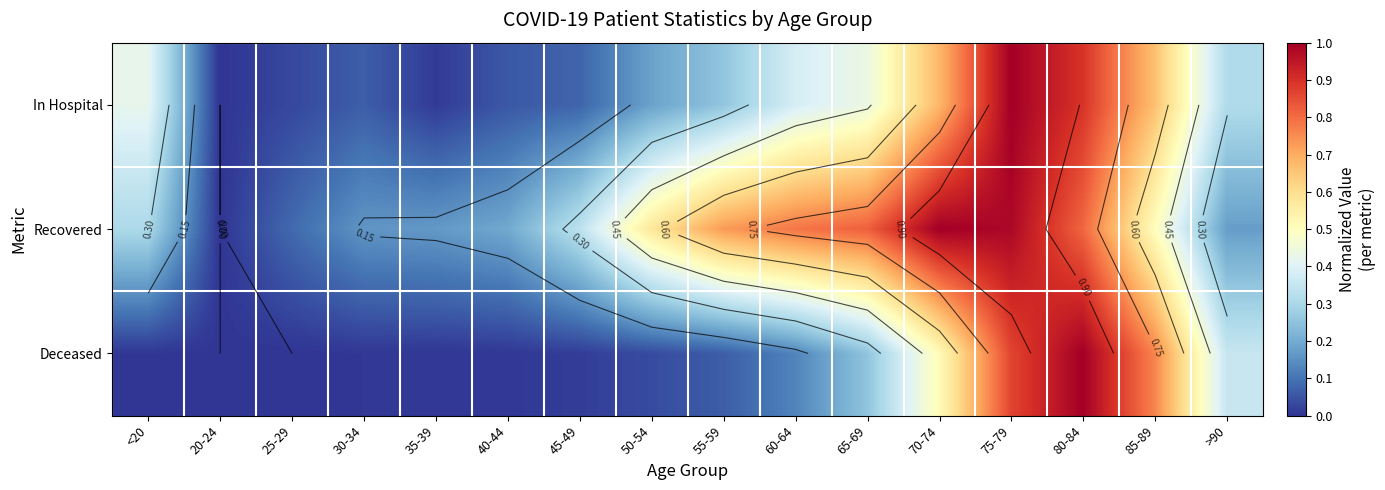

Rank the series by their maximum value, from highest to lowest.

Recovered, Deceased, In Hospital